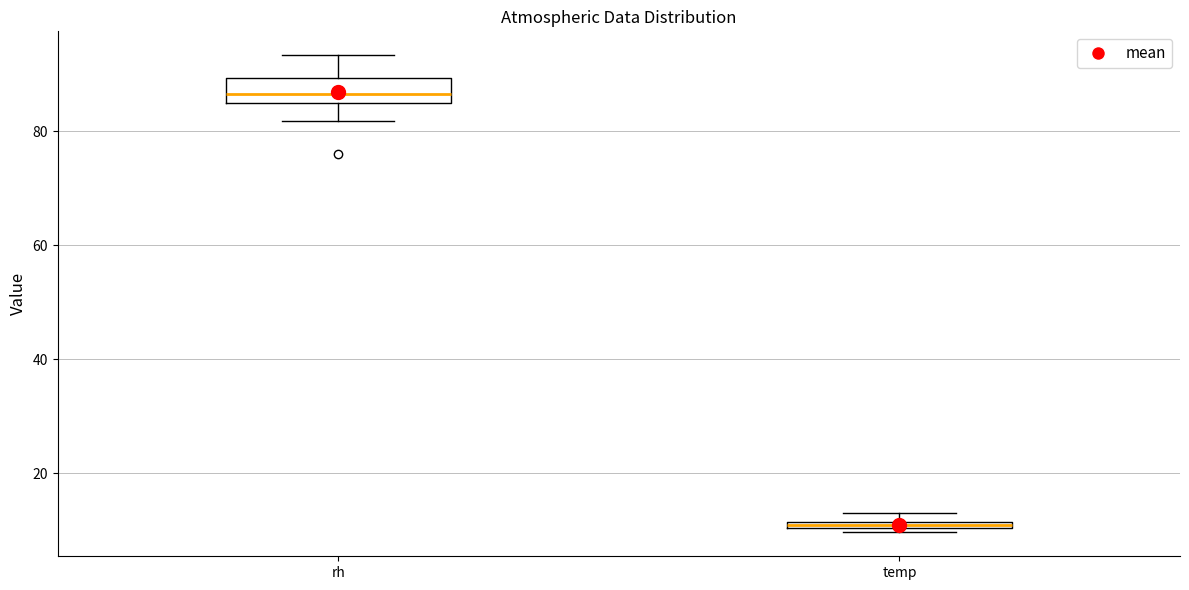

Where is the lower edge of the box for temp on the y-axis? The values are not printed on the chart, so give them approximately, as read against the axis.

10